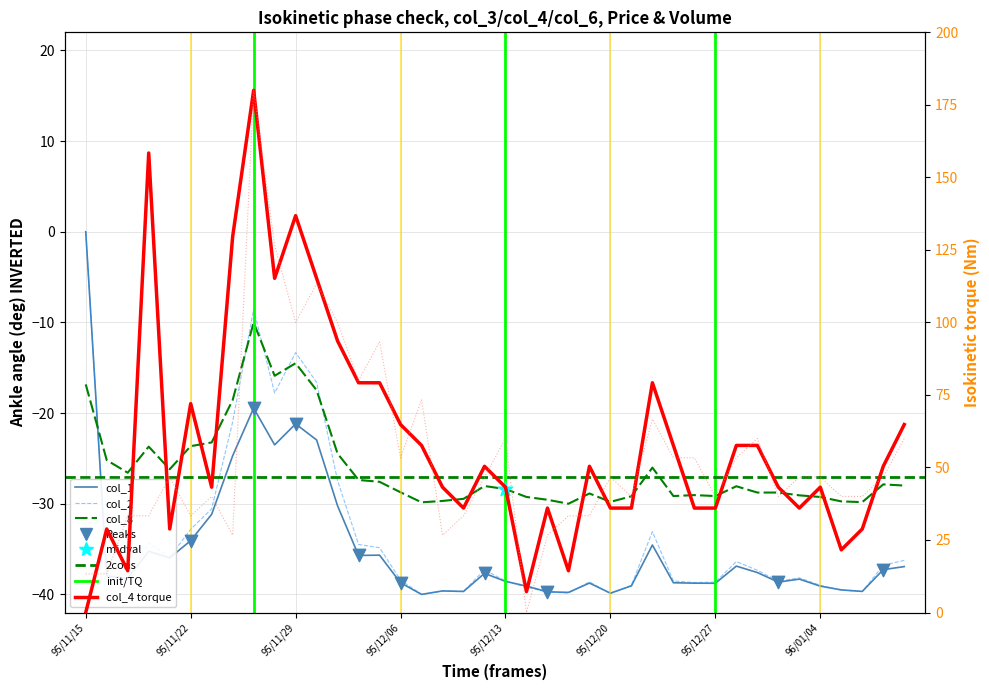

Is the value of col_3 at 7 greater than the value of col_4 at 20?

No